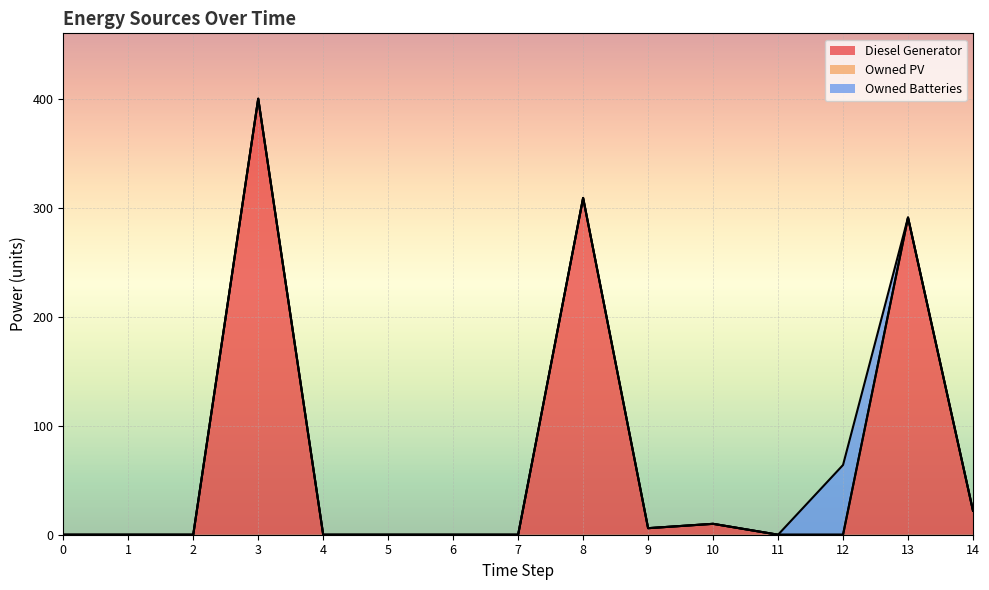

True or false: Diesel Generator and Owned PV cross at least once.

False